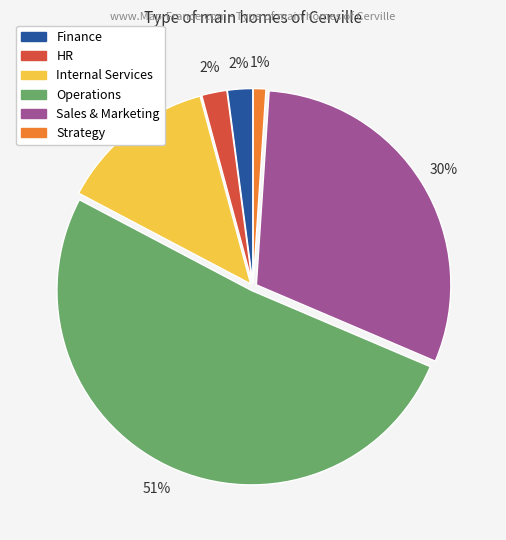

To the nearest percent, what is the average slice percentage?

17%